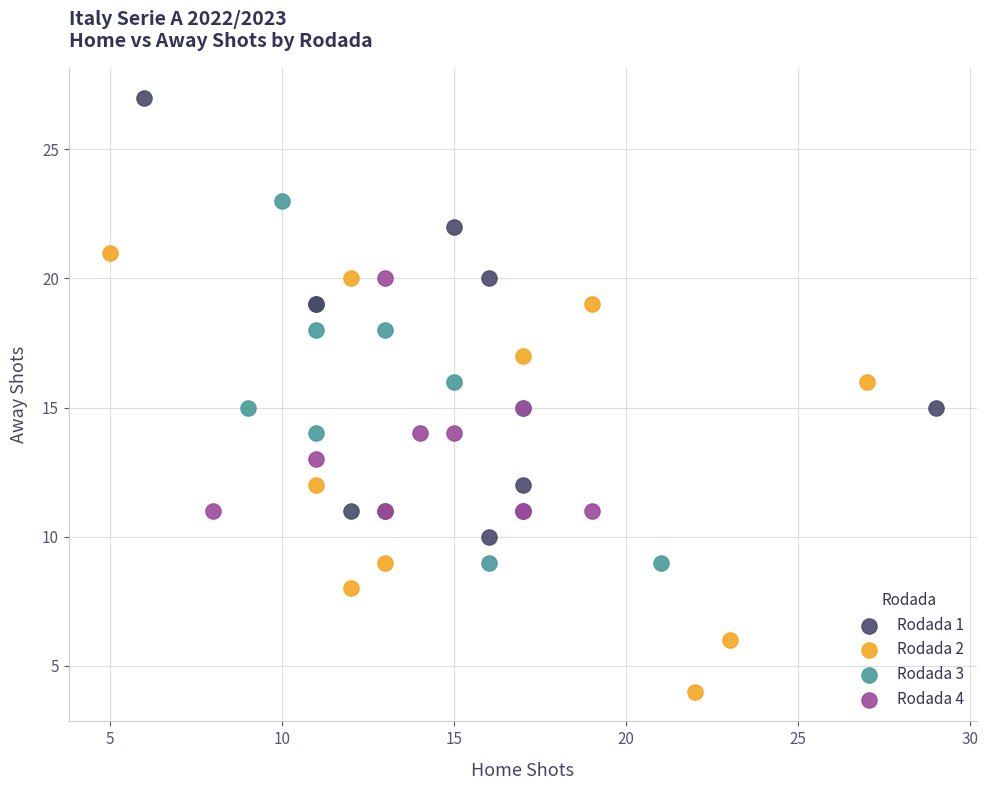

Which series reaches the minimum Y coordinate?

Rodada 2